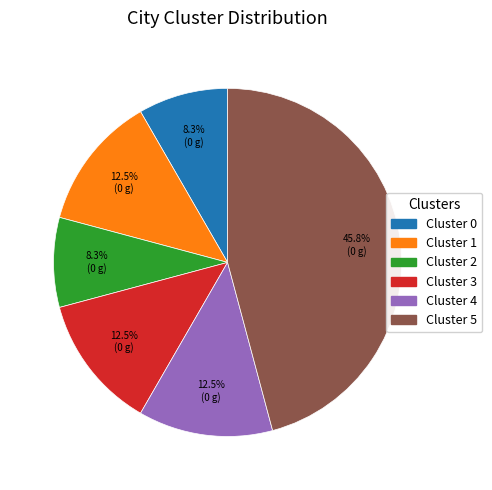

To the nearest percent, what percentage of the pie is Cluster 5?

46%